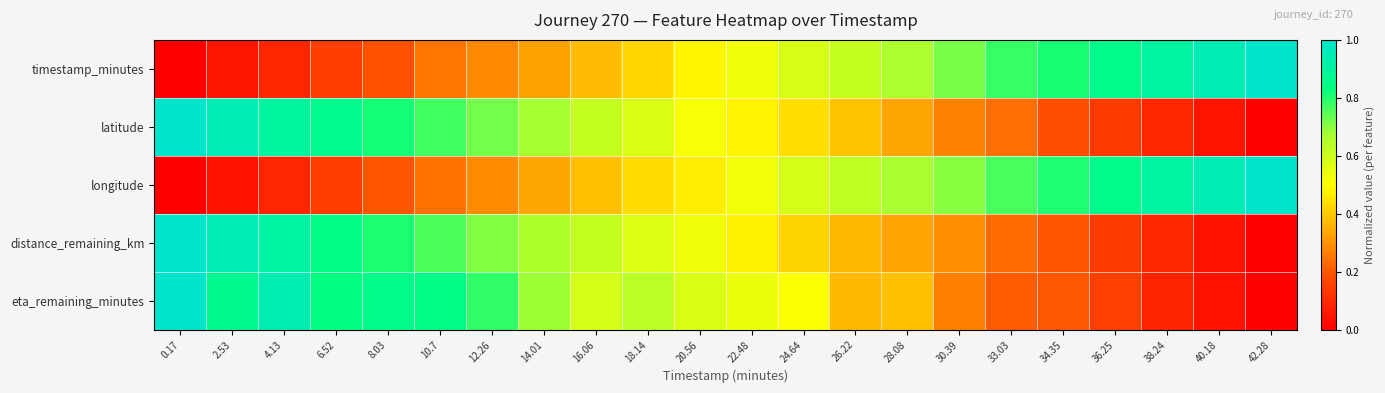

What is the total value across all series at 0.17?

3.0